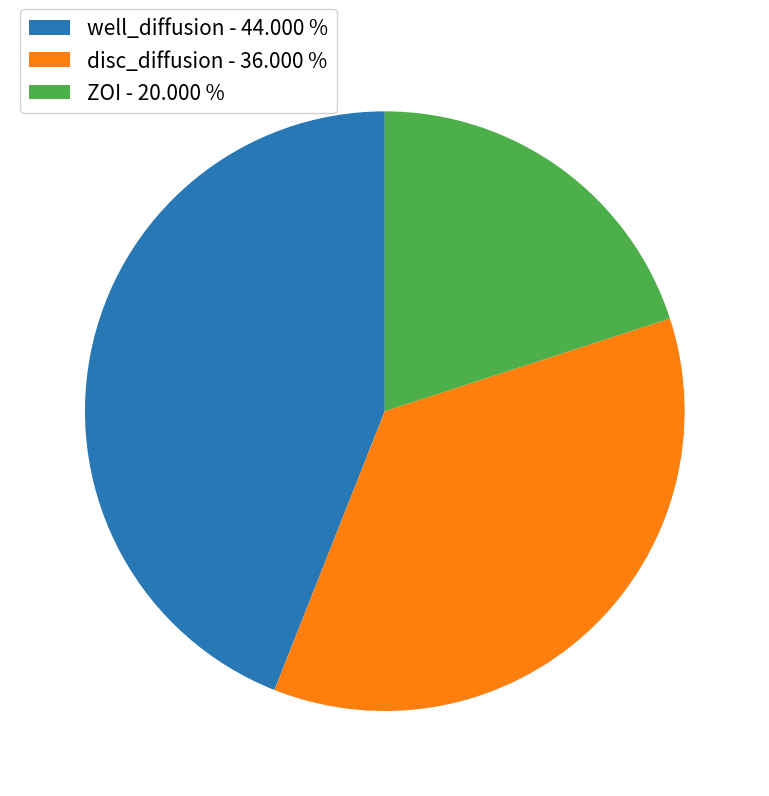

Count the number of slices in the pie.

3